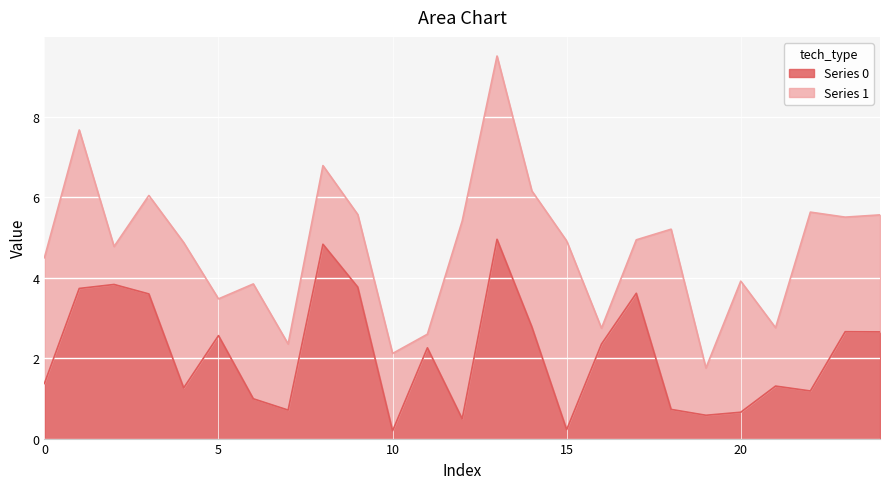

True or false: the data shows 0.5 at 22.

False